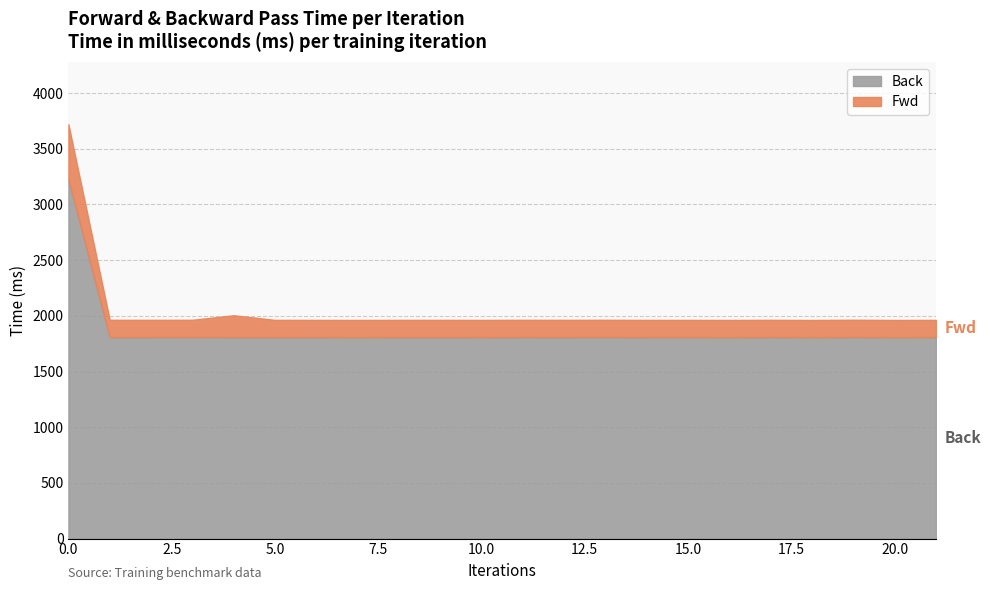

Reading right to left, what are all the values shown in this chart?

Fwd: 154.7	154.6	155.4	154.7	154.7	154.7	154.7	154.7	154.8	154.8	154.8	154.7	154.7	154.7	154.7	154.7	154.7	195.9	154.7	154.7	155.5	495.2
Back: 1809.1	1808.4	1809.7	1808.3	1809.6	1808.5	1809.0	1809.0	1809.8	1809.4	1809.6	1808.9	1809.3	1809.2	1808.5	1809.1	1809.2	1809.3	1810.0	1809.6	1809.1	3225.6